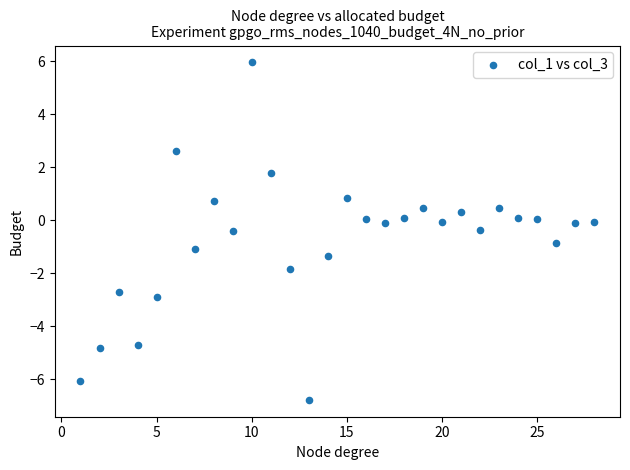

What is the range of Y values (max minus min)?

12.7